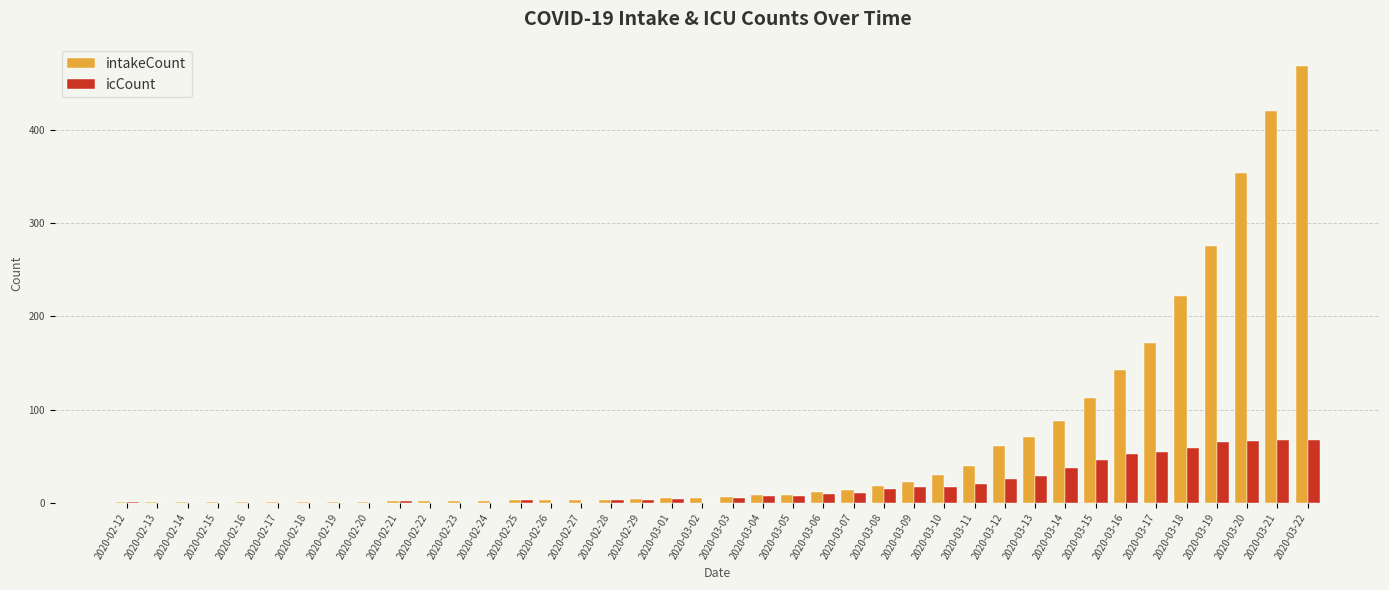

Is the value of intakeCount at 2020-03-11 greater than the value of icCount at 2020-03-06?

Yes